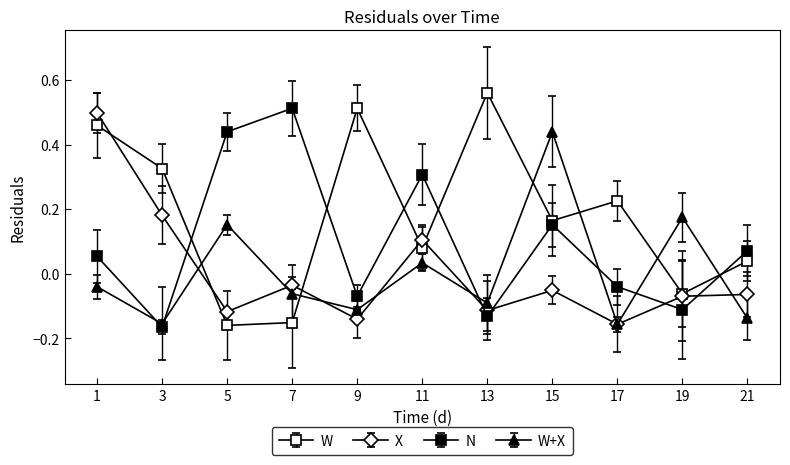

True or false: N and W+X cross at least once.

True